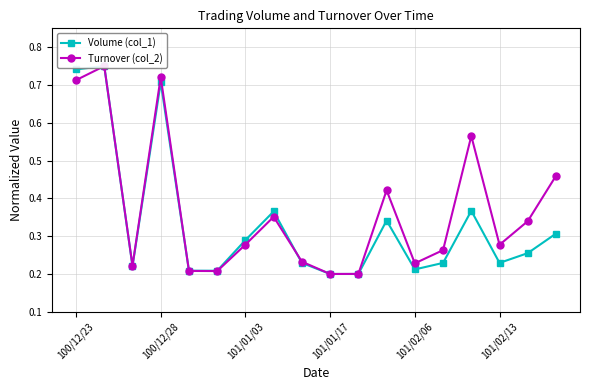

What is the difference between the maximum and second lowest values in the Volume (col_1) series?

0.6